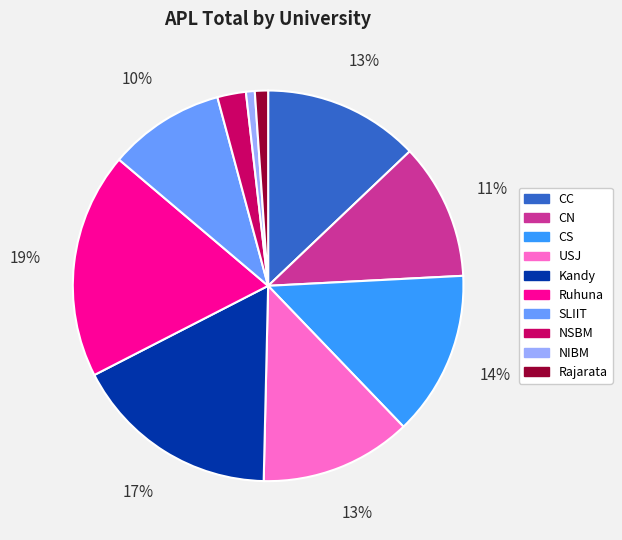

Between USJ and Kandy, which is larger?

Kandy